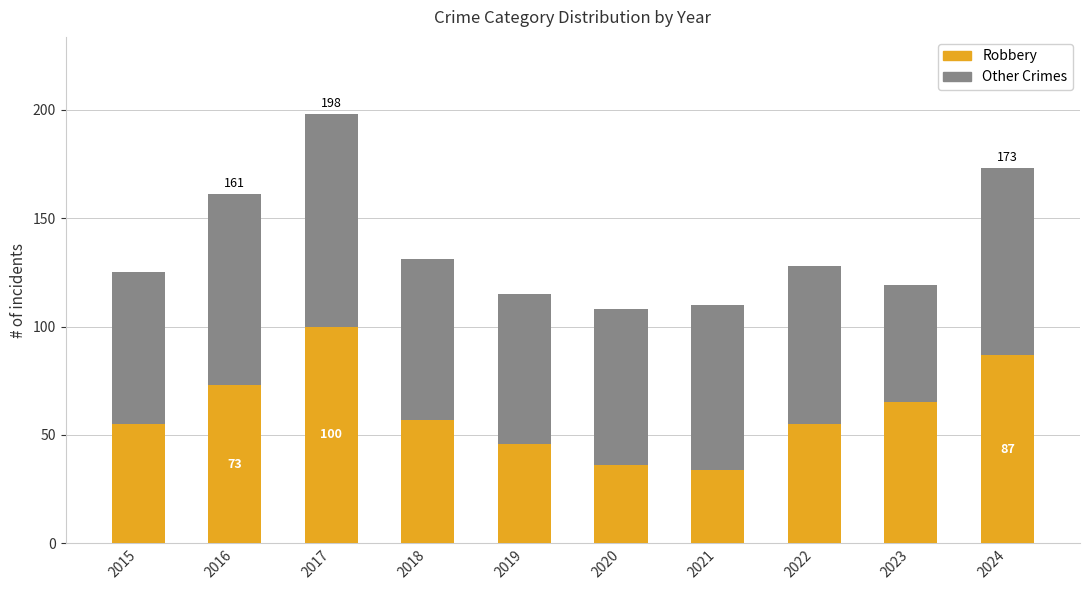

Reading left to right, transcribe the values for Robbery.

55	73	100	57	46	36	34	55	65	87